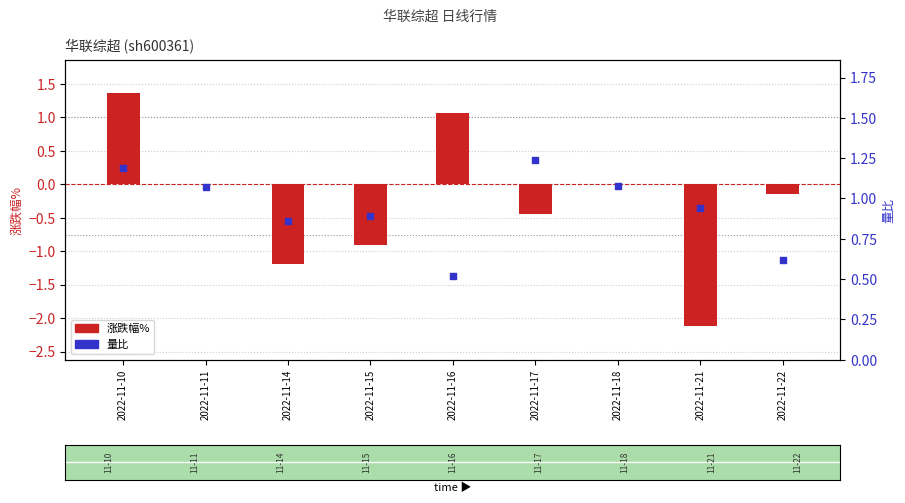

What is the total value across all series at 2022-11-21?

-1.2